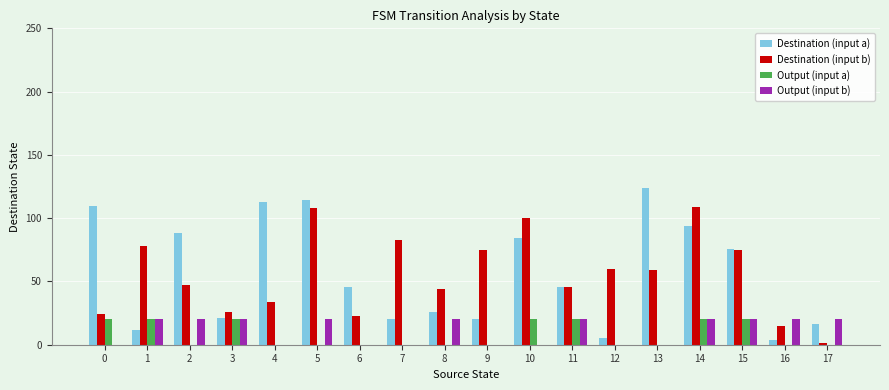

What is the total value across all series at 14?

243